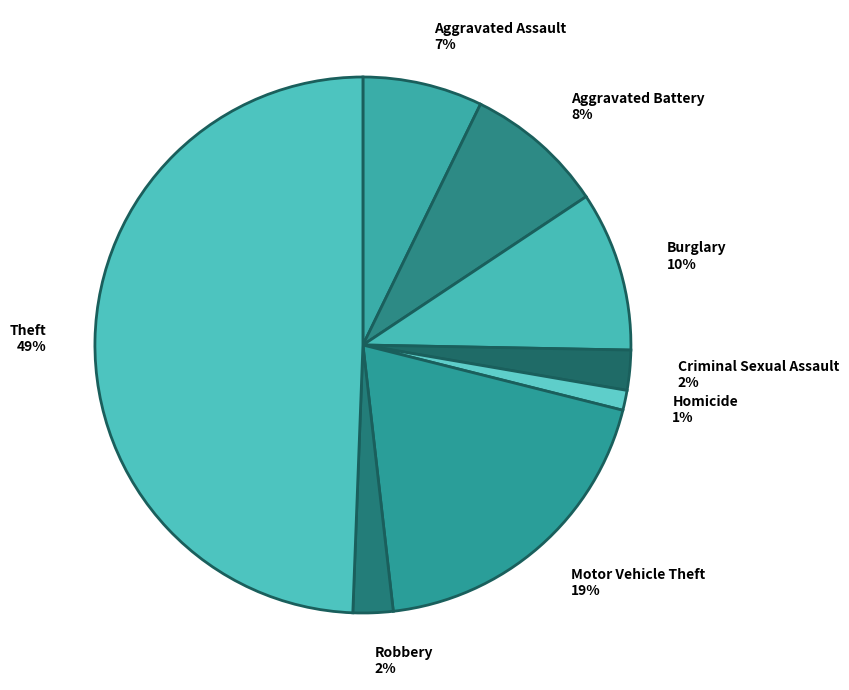

To the nearest percent, what is the combined percentage of Aggravated Assault and Theft?

57%